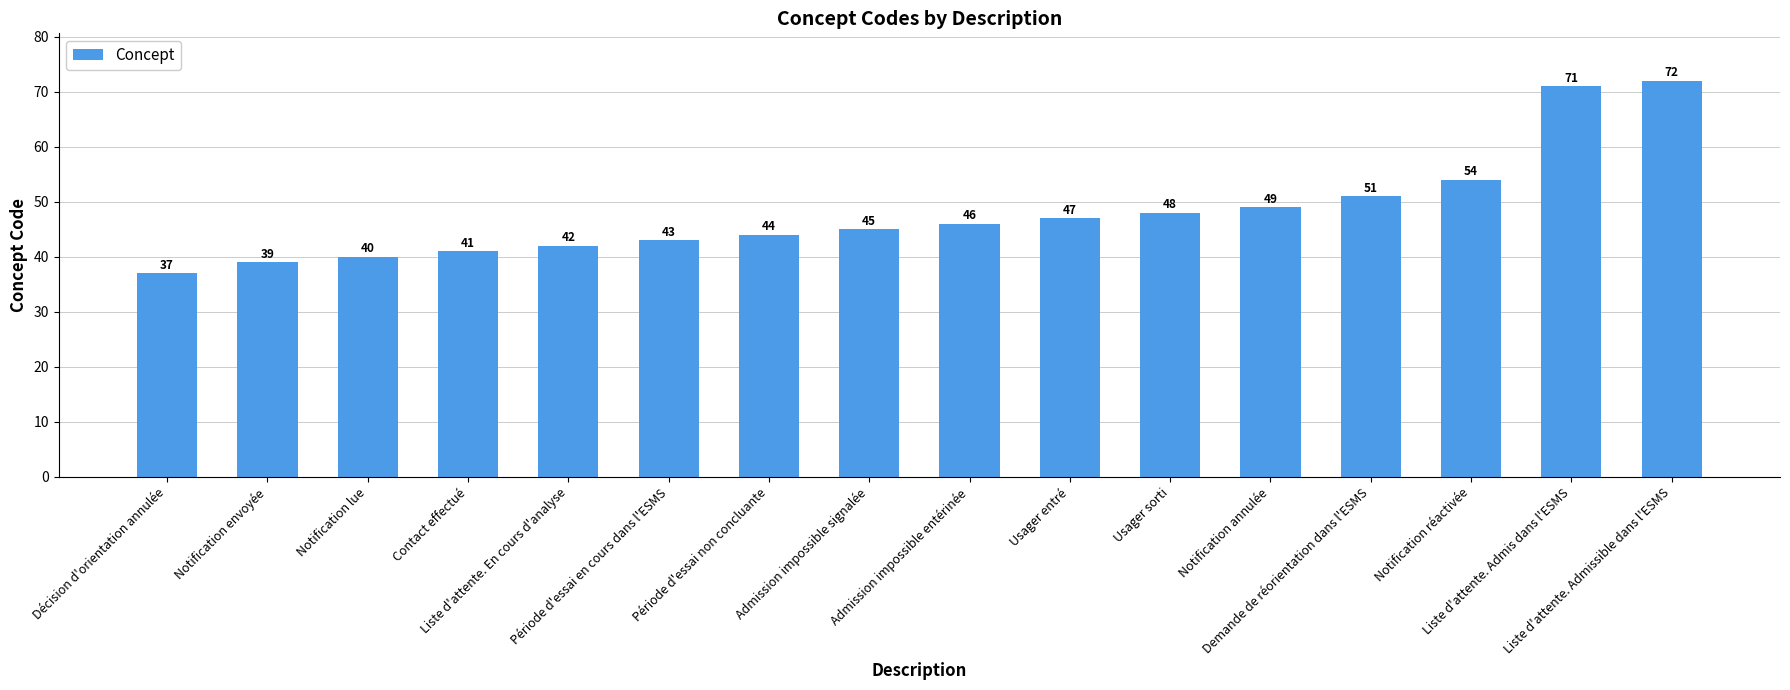

Does the chart contain any negative values?

No